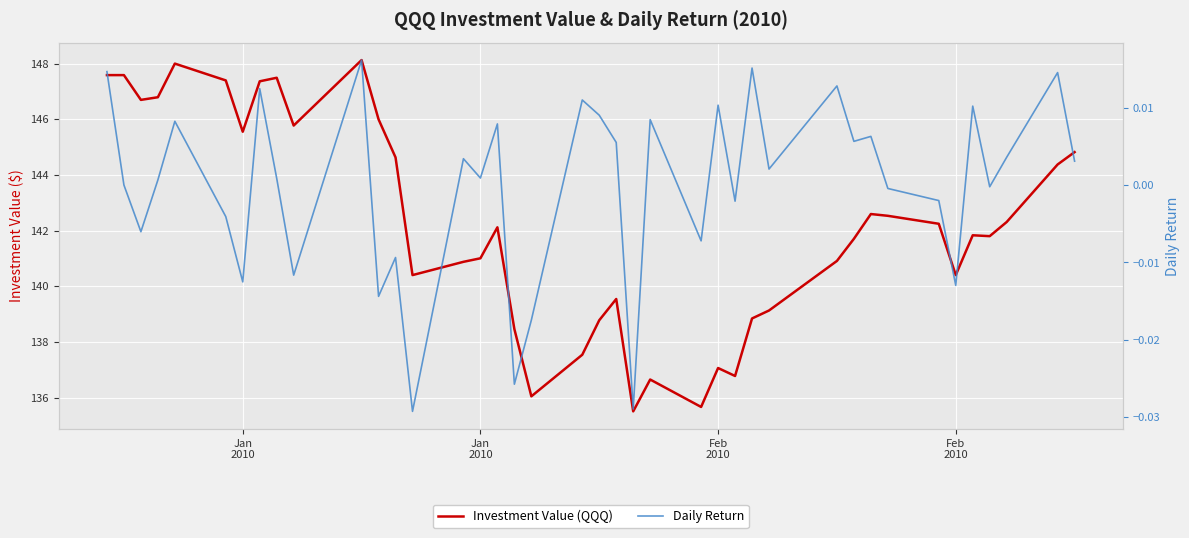

Where does the Daily Return series first go above 0?

Jan
2010